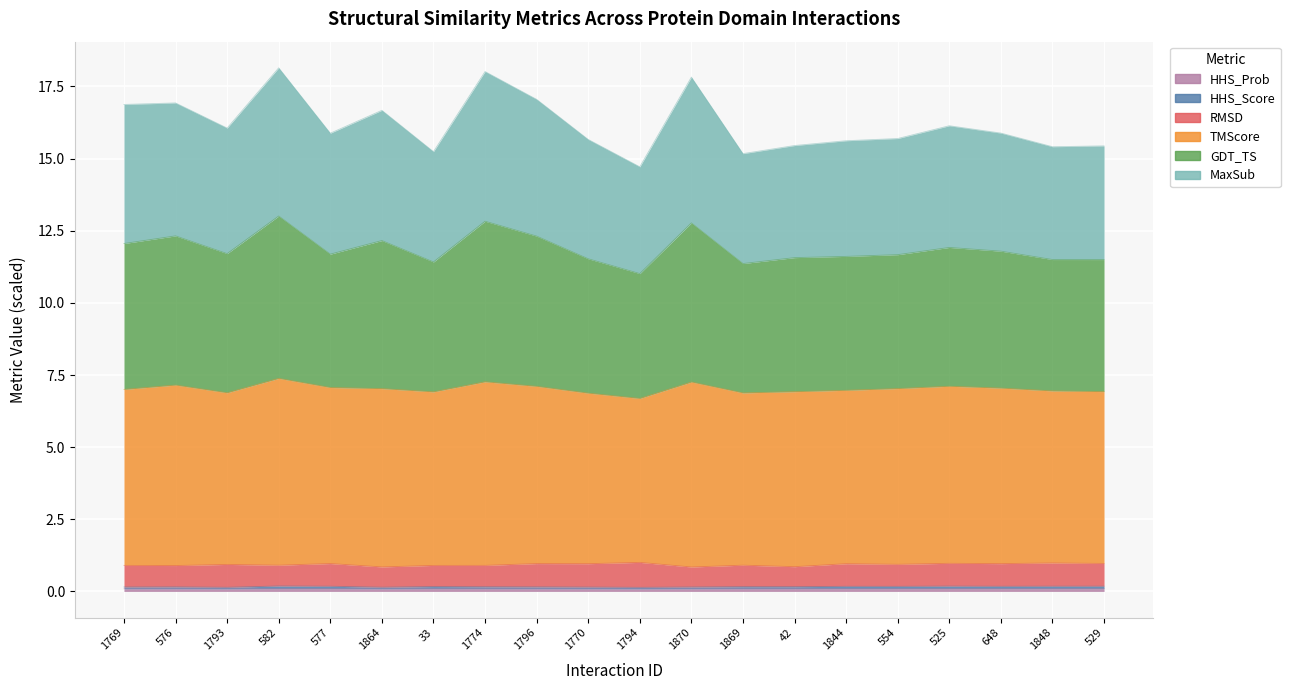

At which category does the chart reach its minimum across all series?

1794